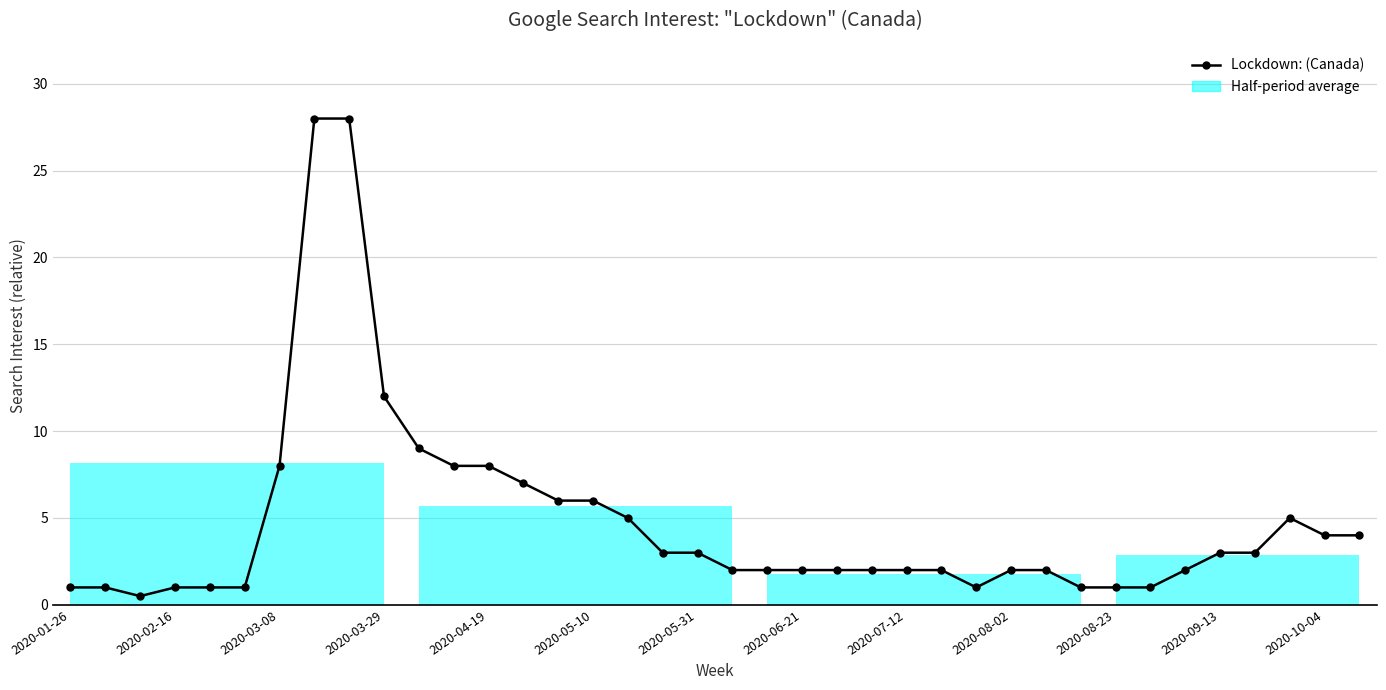

Which has a higher value, 13 or 2020-05-31?

2020-05-31